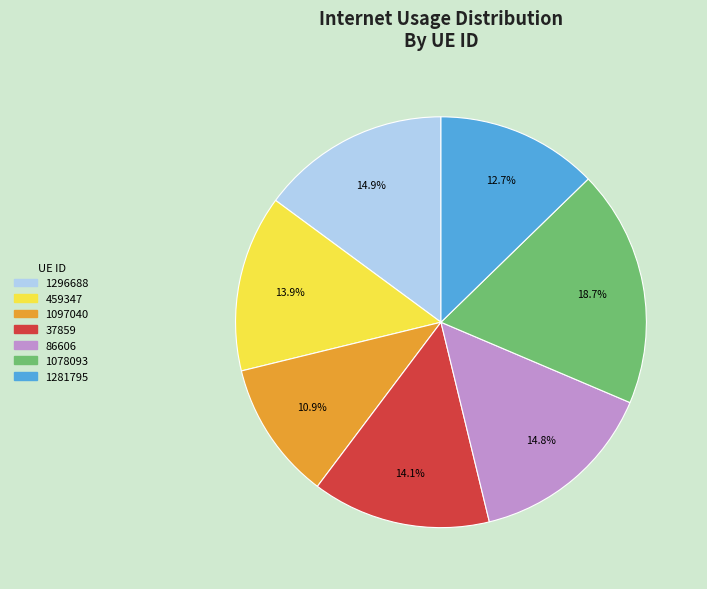

To the nearest percent, what portion does 1097040 represent?

11%